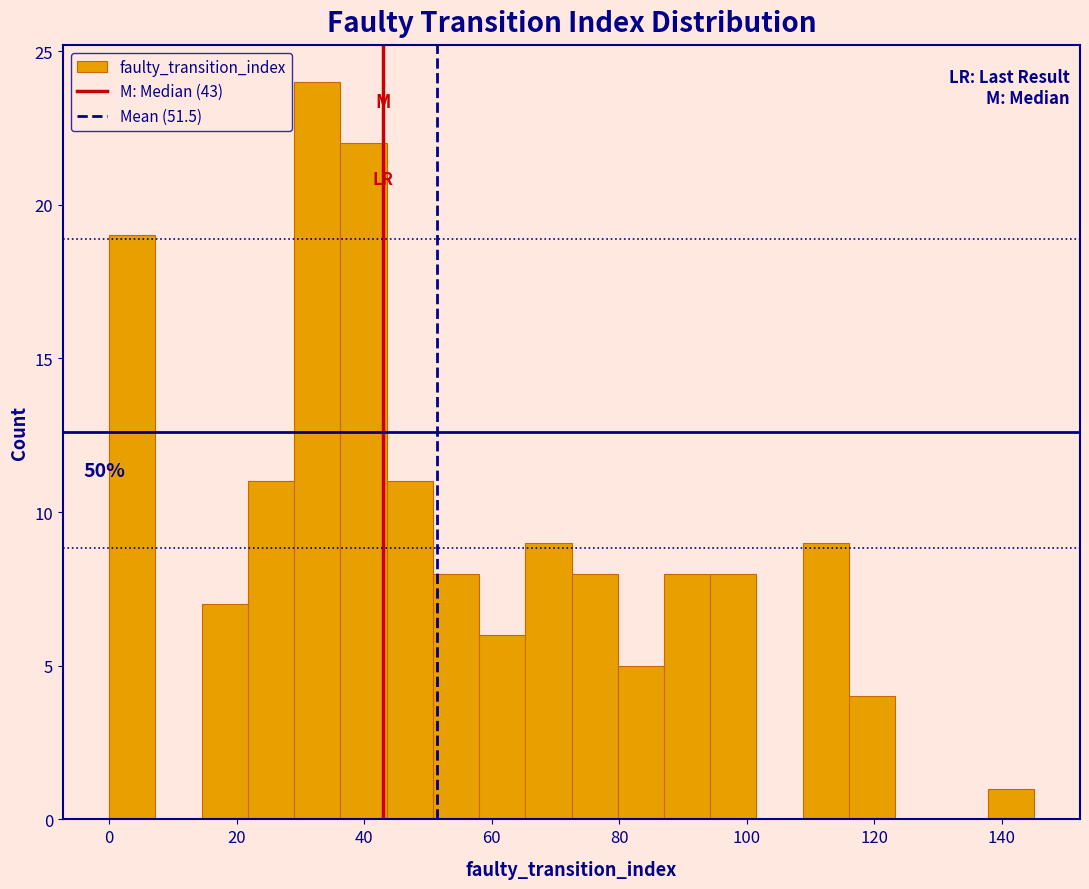

Around what value on the x-axis is the tallest bar? Give the approximate position of its centre, as read against the axis.

32